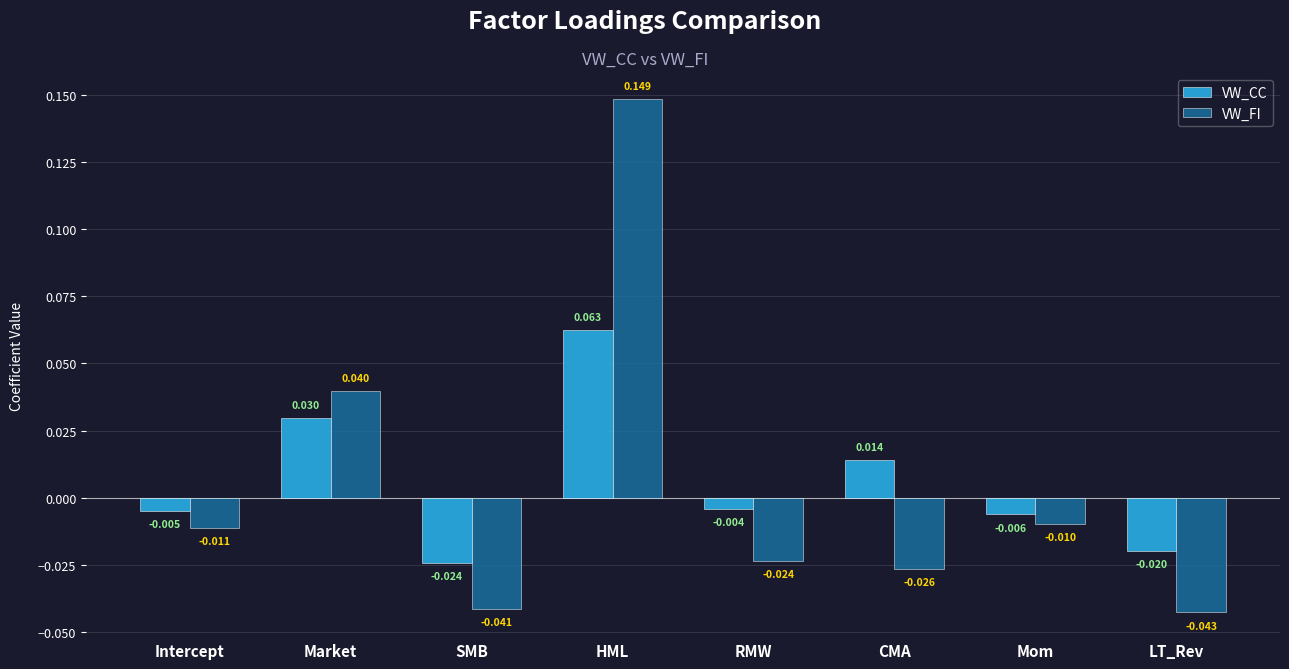

Which series changed the most between Mom and LT_Rev?

VW_FI